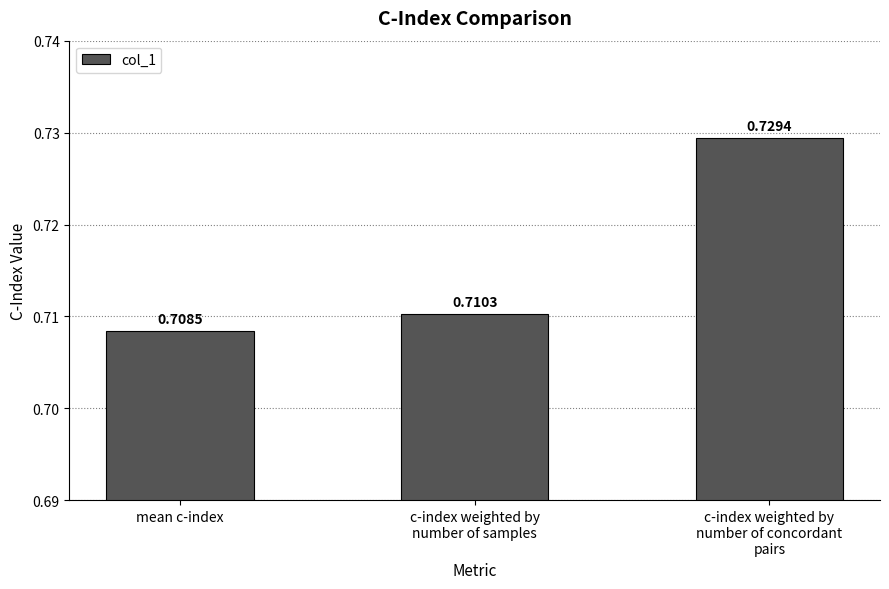

Which category has the lowest value across all series?

mean c-index